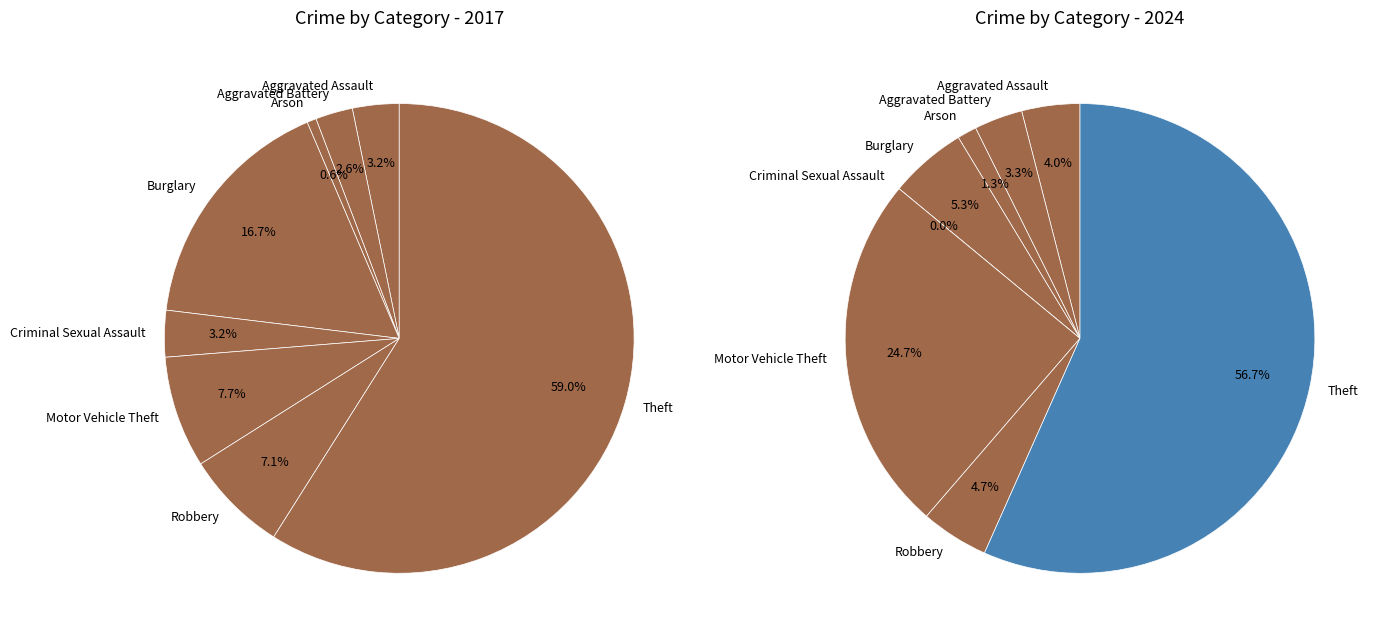

To the nearest percent, what is the combined percentage of 2 and 4?

4%